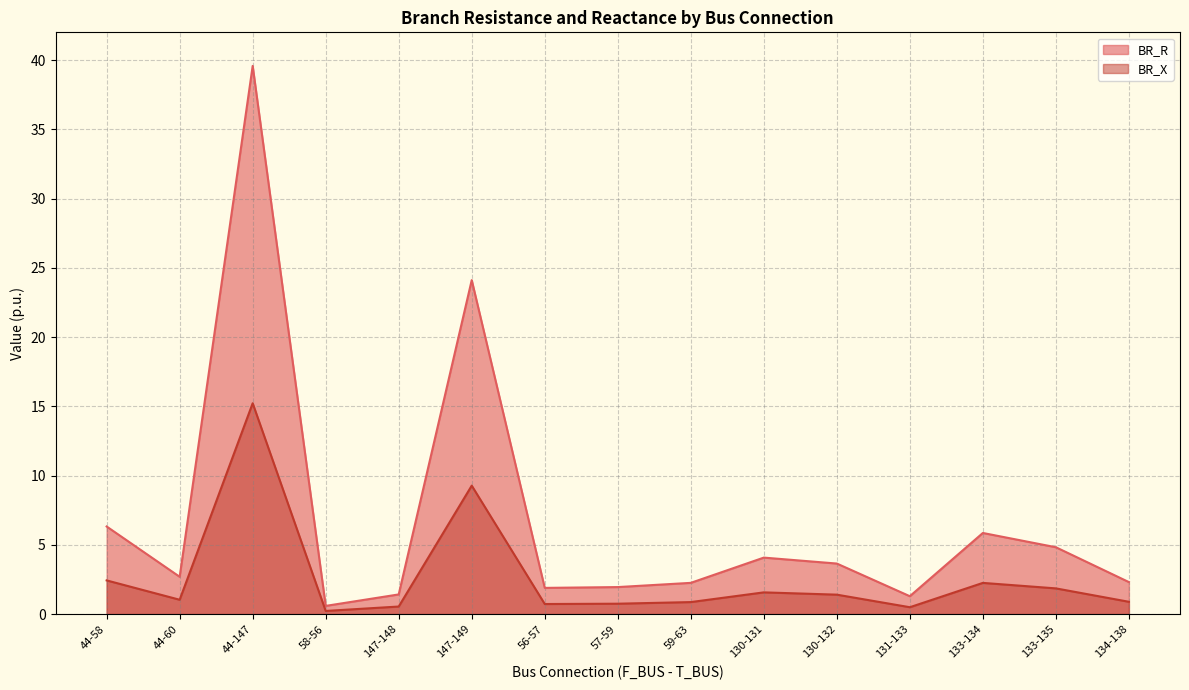

True or false: BR_X and BR_R intersect in this chart.

False